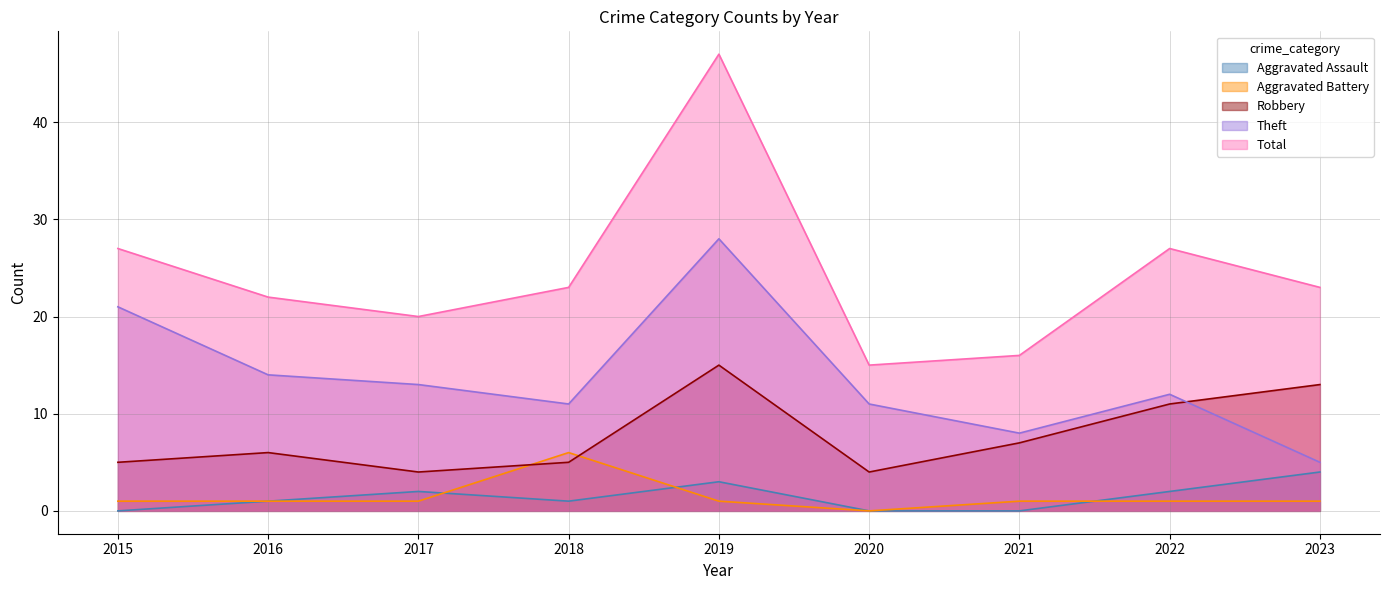

How many values in the Aggravated Assault series are below 1?

3